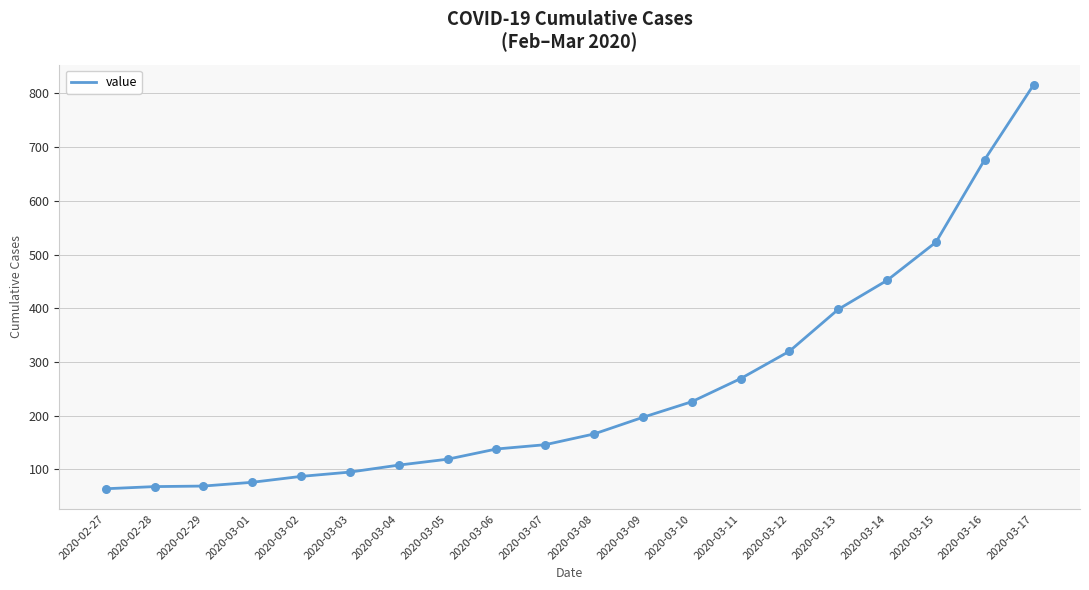

Which has a higher value, 2020-03-07 or 2020-03-11?

2020-03-11